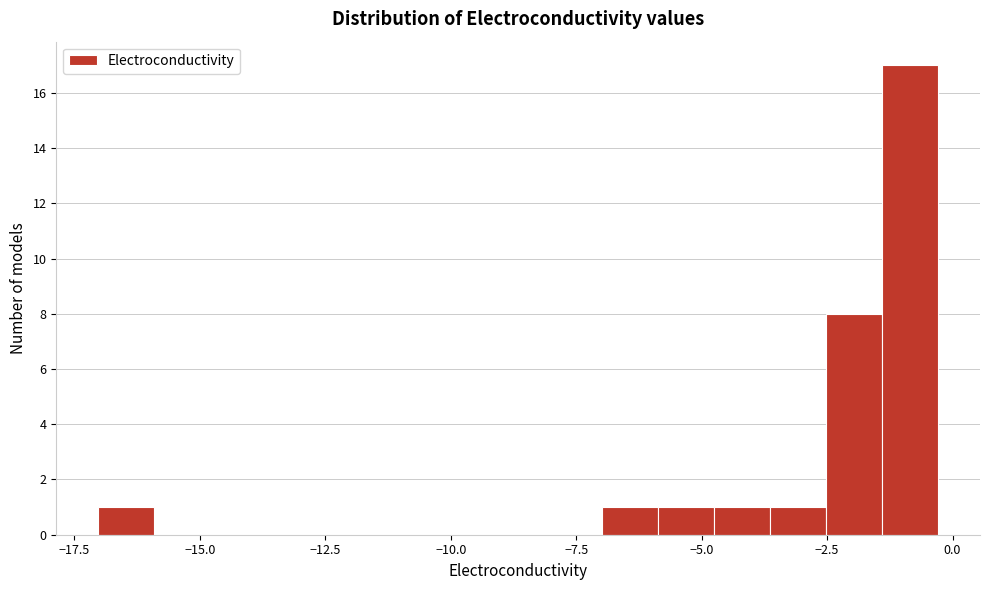

Around what value on the x-axis is the tallest bar? Give the approximate position of its centre, as read against the axis.

-1.0